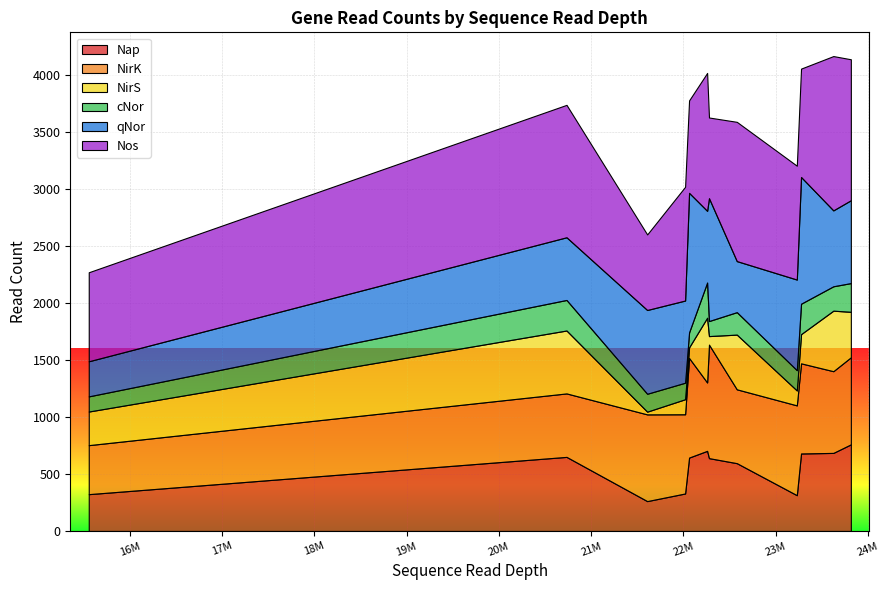

Which category has the highest value across all series?

23624099